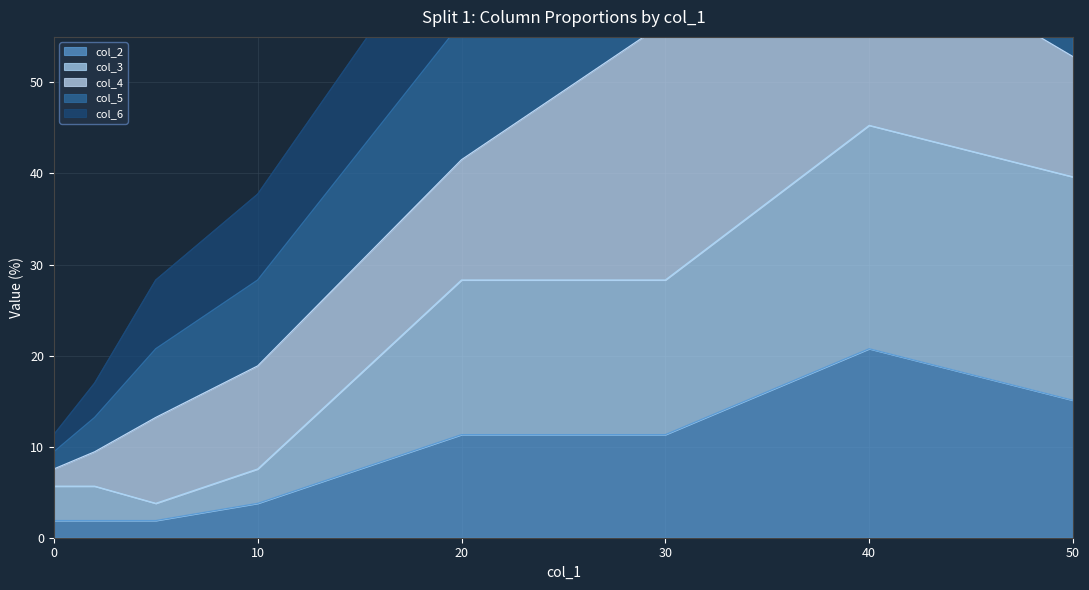

True or false: col_5 and col_6 intersect in this chart.

False